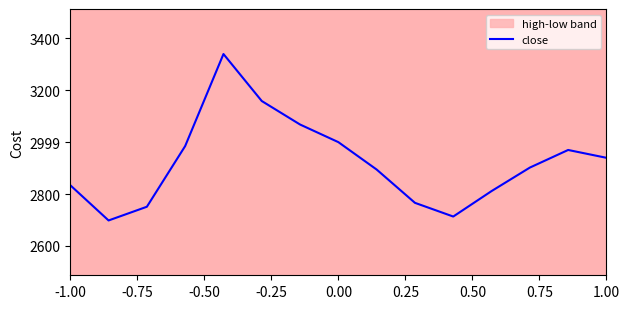

Is this an area chart (filled region under the line)?

No